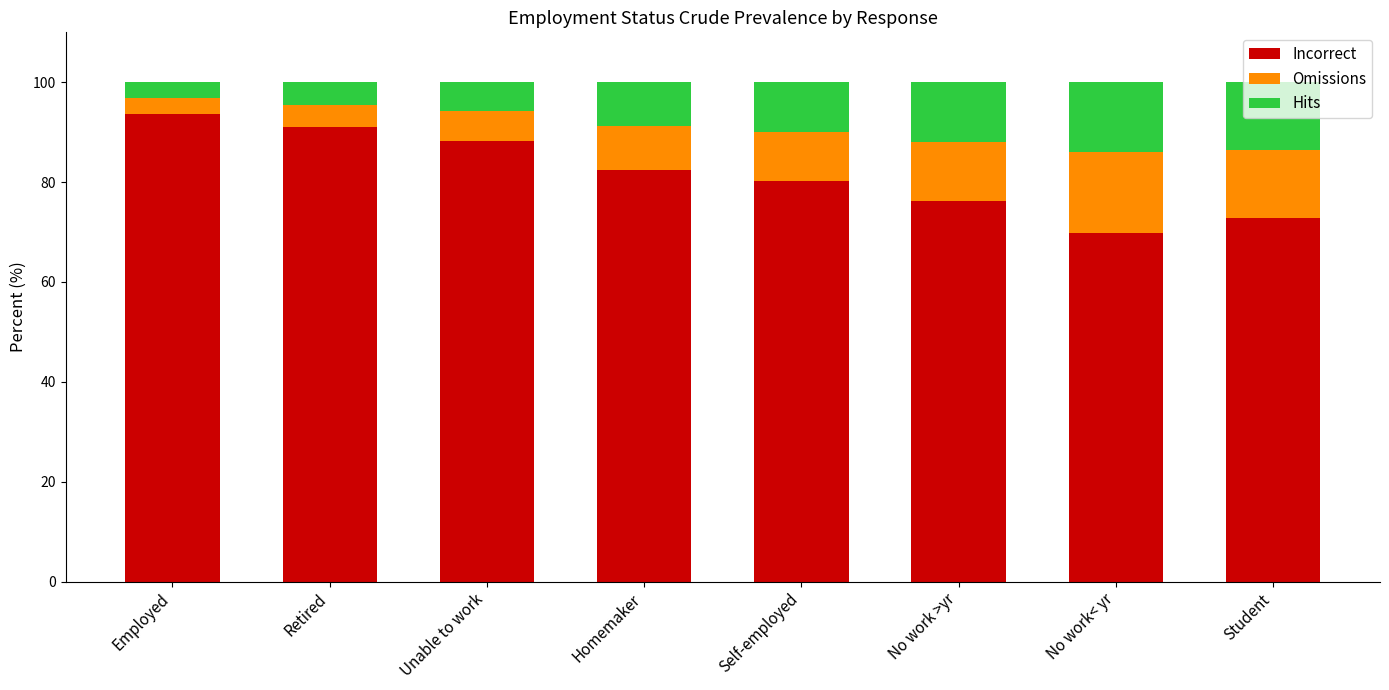

What is the total value across all series at Student?

100.0